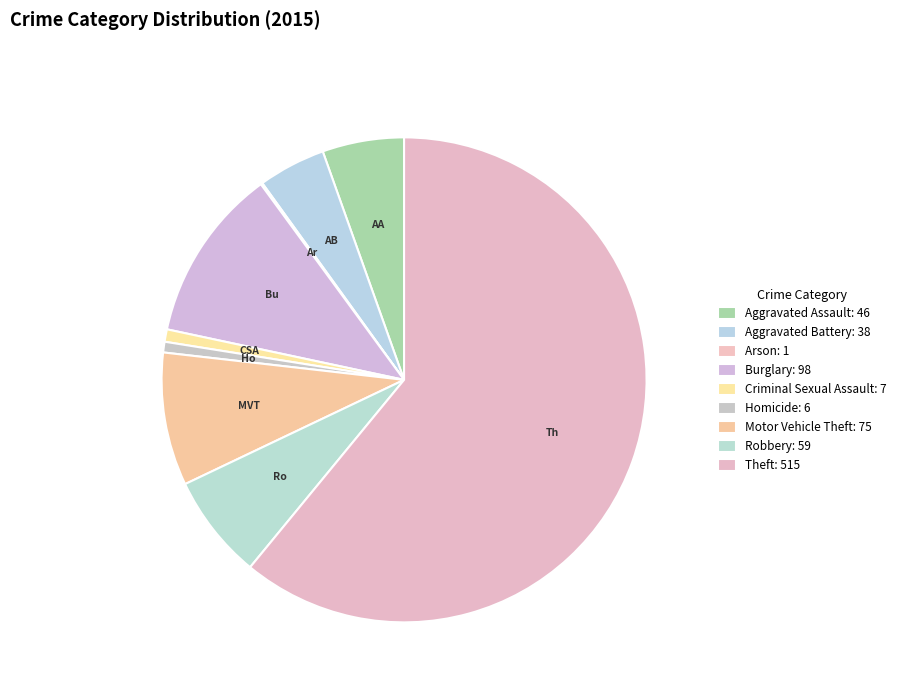

To the nearest percent, what percentage of the pie is Theft?

61%